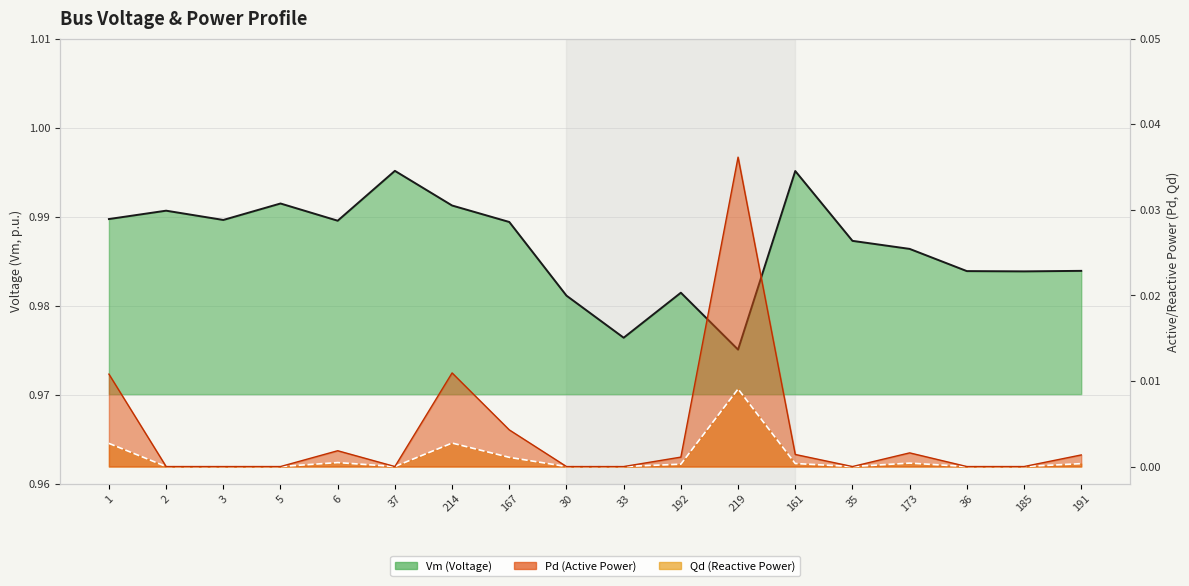

Does the chart have visible grid lines?

Yes